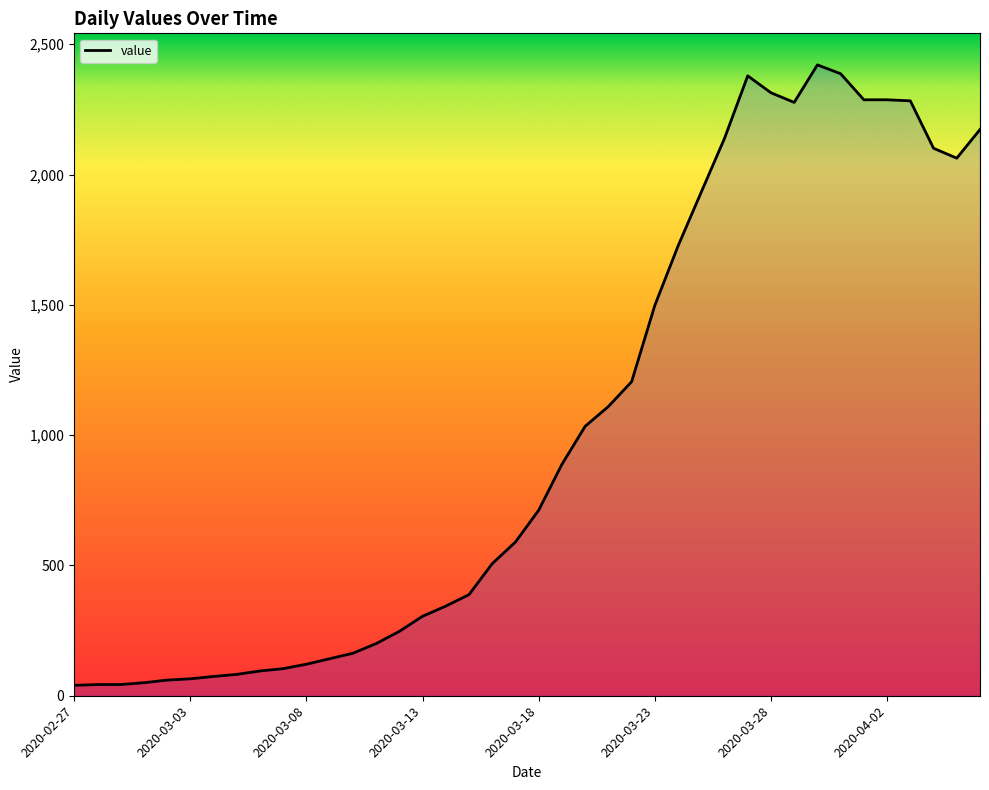

What is the average value?

1022